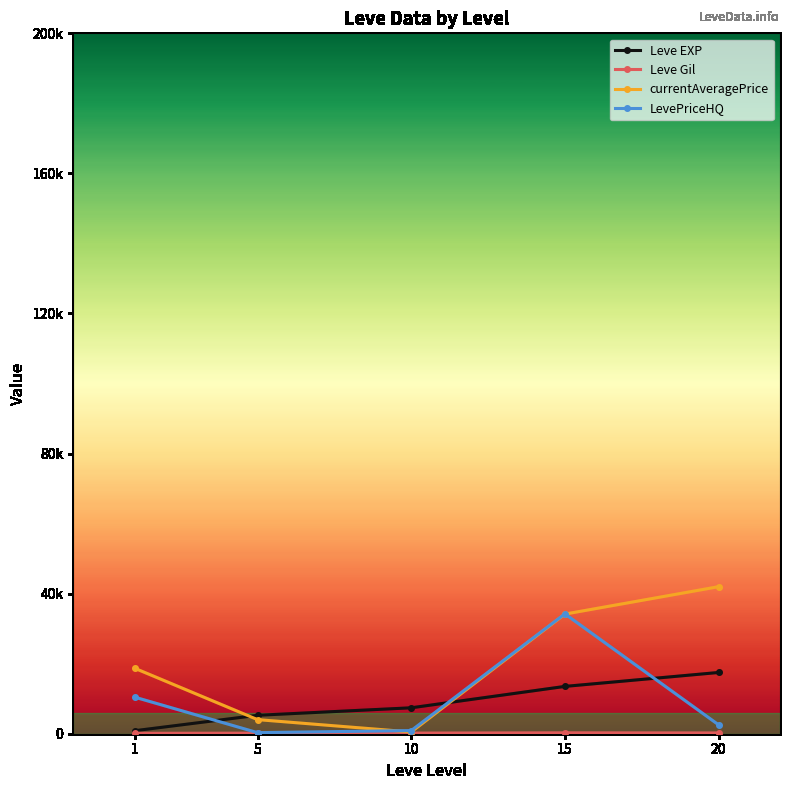

Is the value of currentAveragePrice at 10 greater than the value of Leve Gil at 5?

Yes